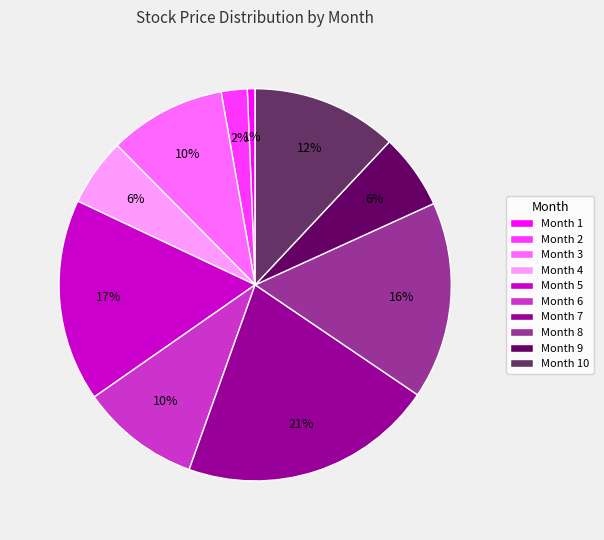

Is there any slice that represents more than half of the pie?

No